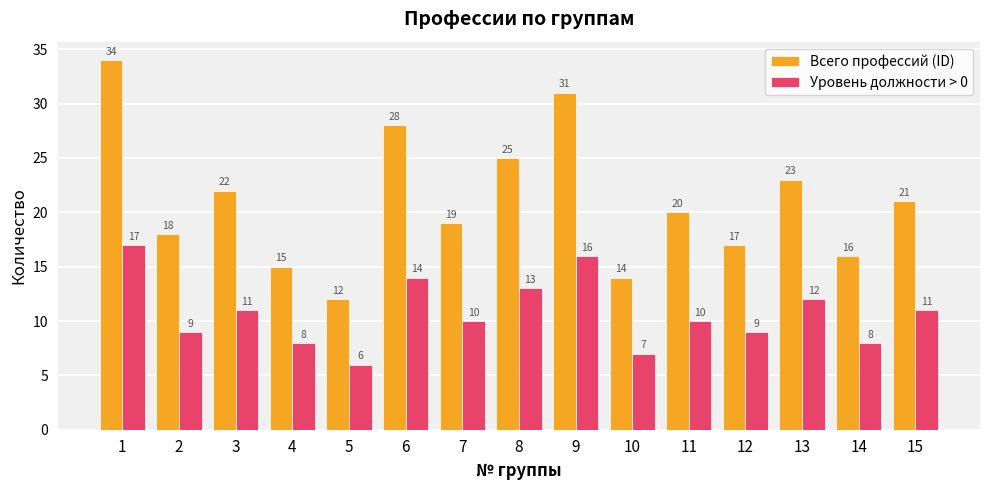

At which category is the sum across all series the highest?

1